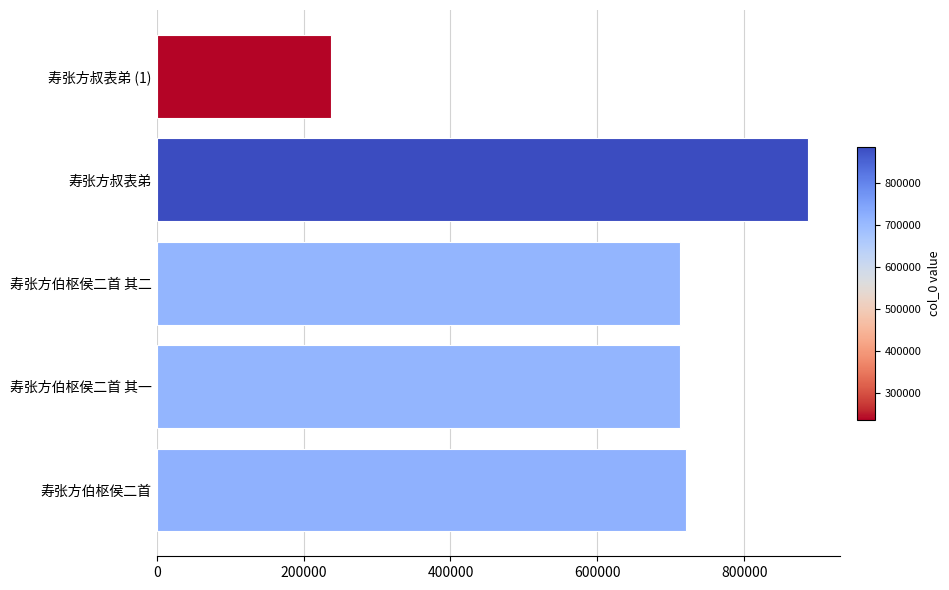

What is the difference between the second highest and second lowest values?

8876